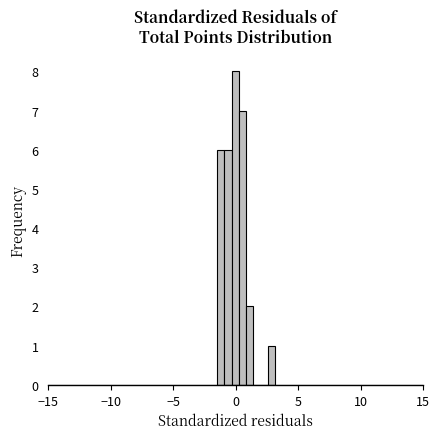

Around what value on the x-axis is the tallest bar? Give the approximate position of its centre, as read against the axis.

0.0